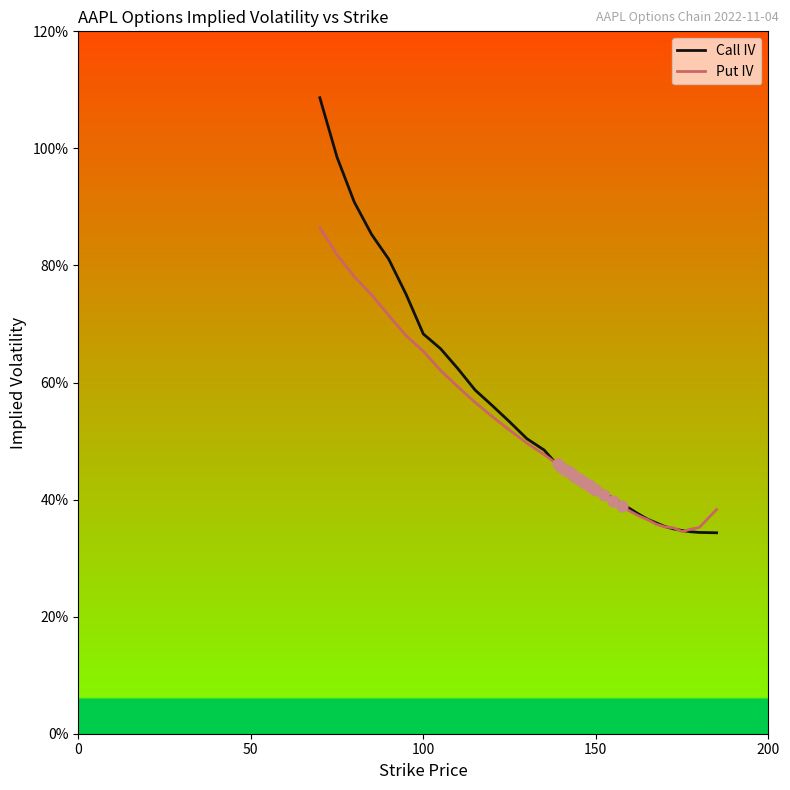

What are all the series names shown in the legend?

Call IV, Put IV